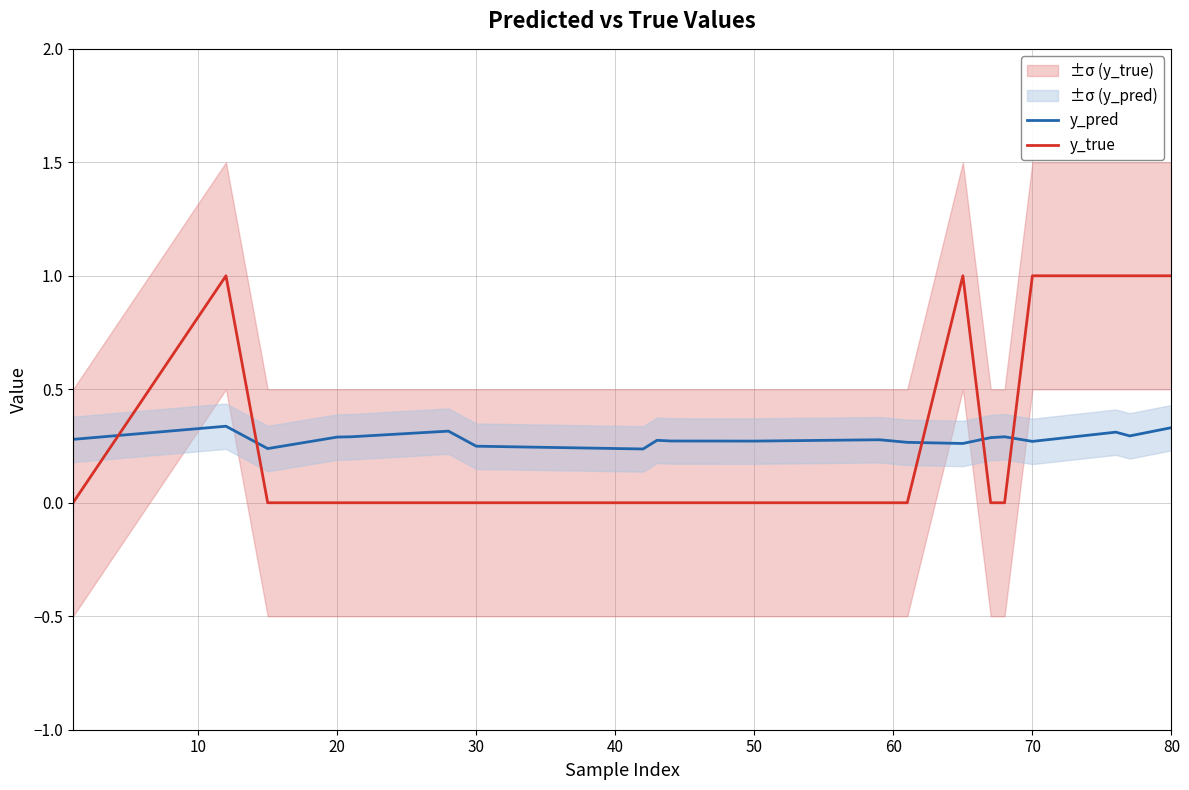

Reading left to right, what are all the values shown in this chart?

y_pred: 0.3	0.3	0.2	0.3	0.3	0.3	0.2	0.2	0.3	0.3	0.3	0.3	0.3	0.3	0.3	0.3	0.3	0.3	0.3	0.3
y_true: 0.0	1.0	0.0	0.0	0.0	0.0	0.0	0.0	0.0	0.0	0.0	0.0	0.0	1.0	0.0	0.0	1.0	1.0	1.0	1.0